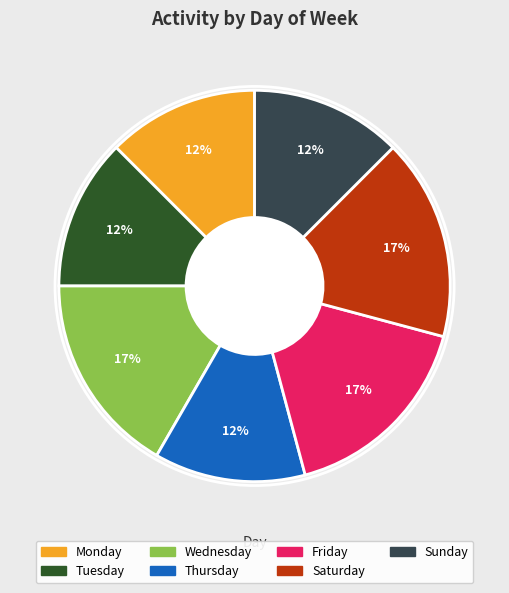

Do Sunday and Wednesday together represent more than half of the pie?

No